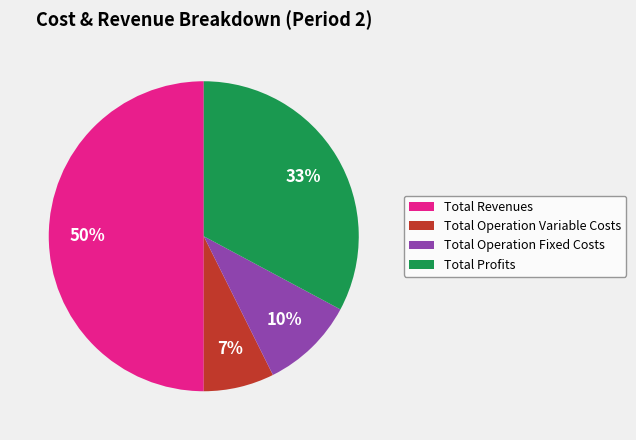

What is the smallest slice in the pie chart?

Total Operation Variable Costs